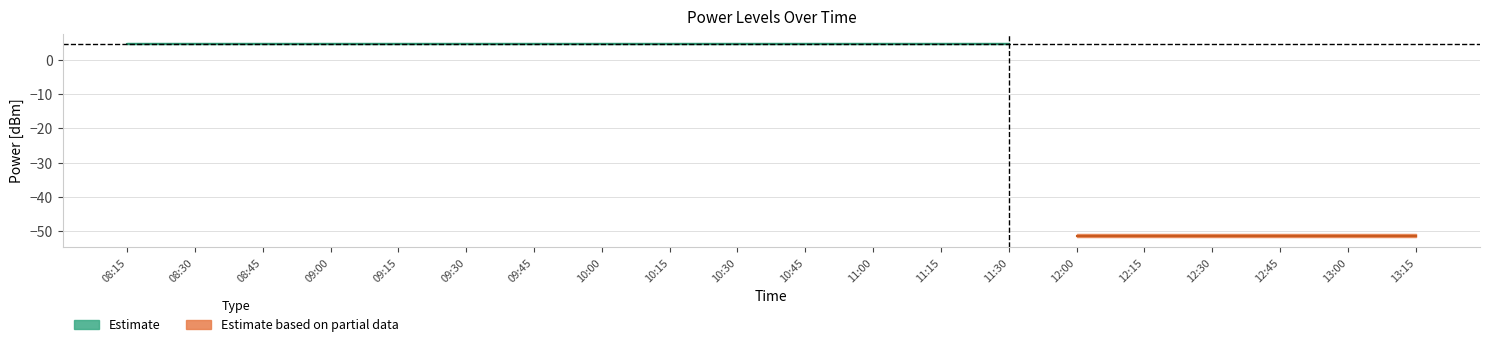

What is the label of the 6th point from the left?

09:30